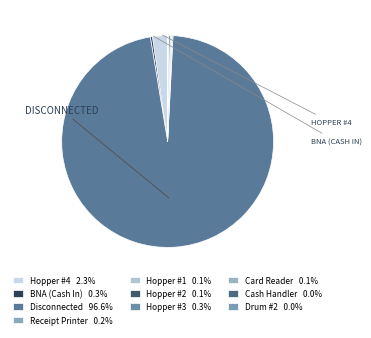

Between Hopper #2 and Cash Handler, which is larger?

Hopper #2